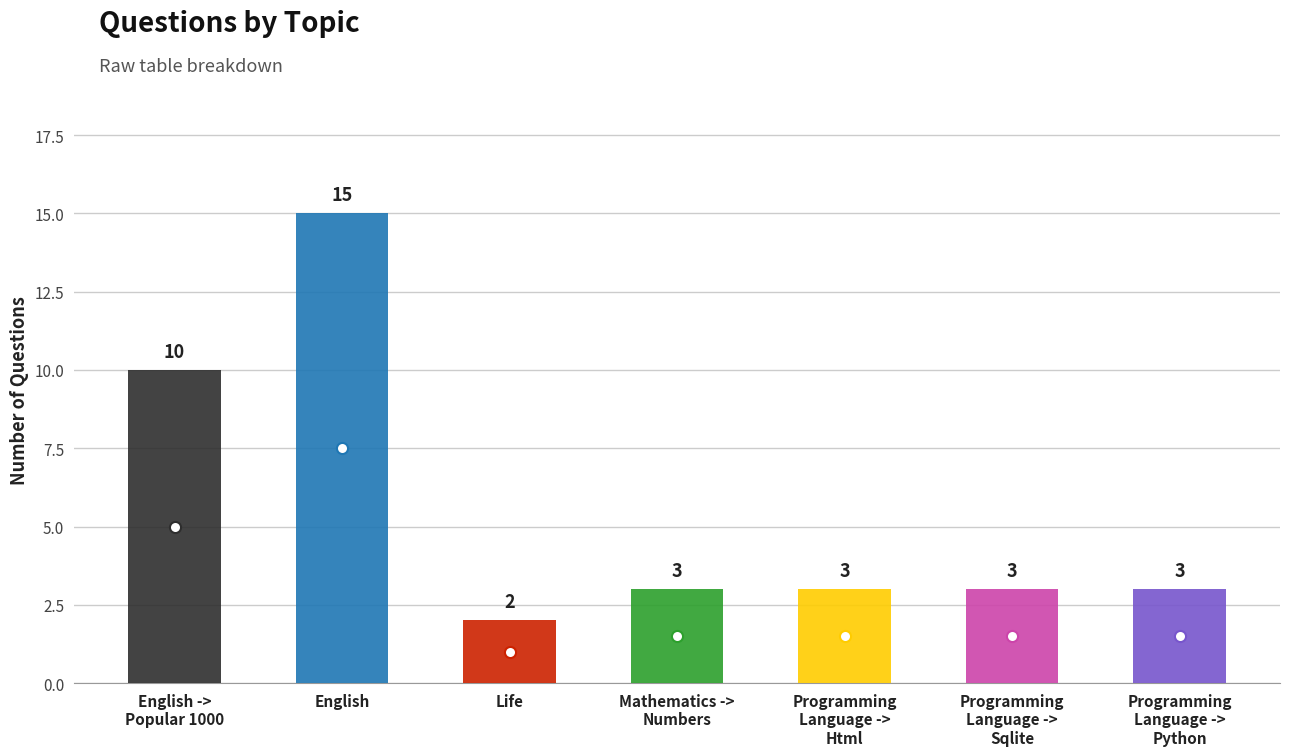

What position from the left is Programming Language -> Sqlite?

6